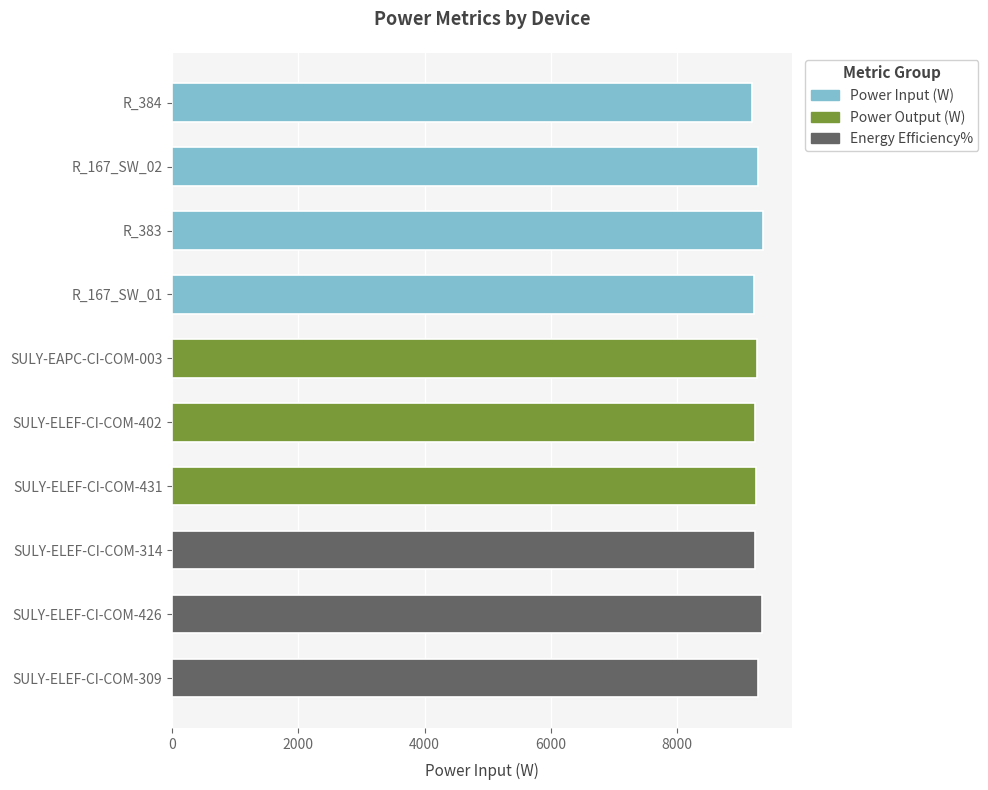

What is the label of the 9th bar from the top?

SULY-ELEF-CI-COM-426